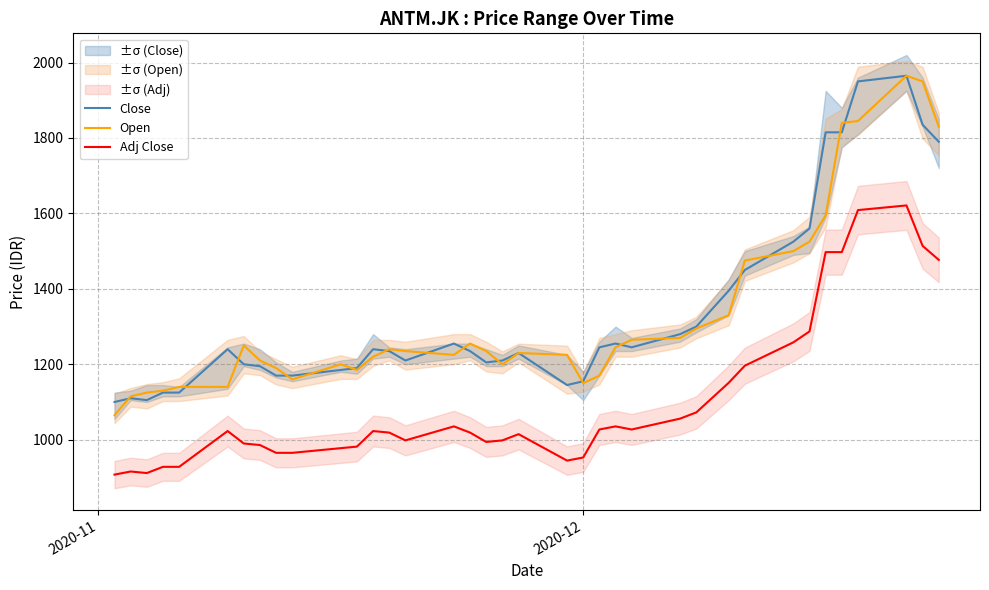

What is the difference between the maximum and minimum values in the Close series?

865.0